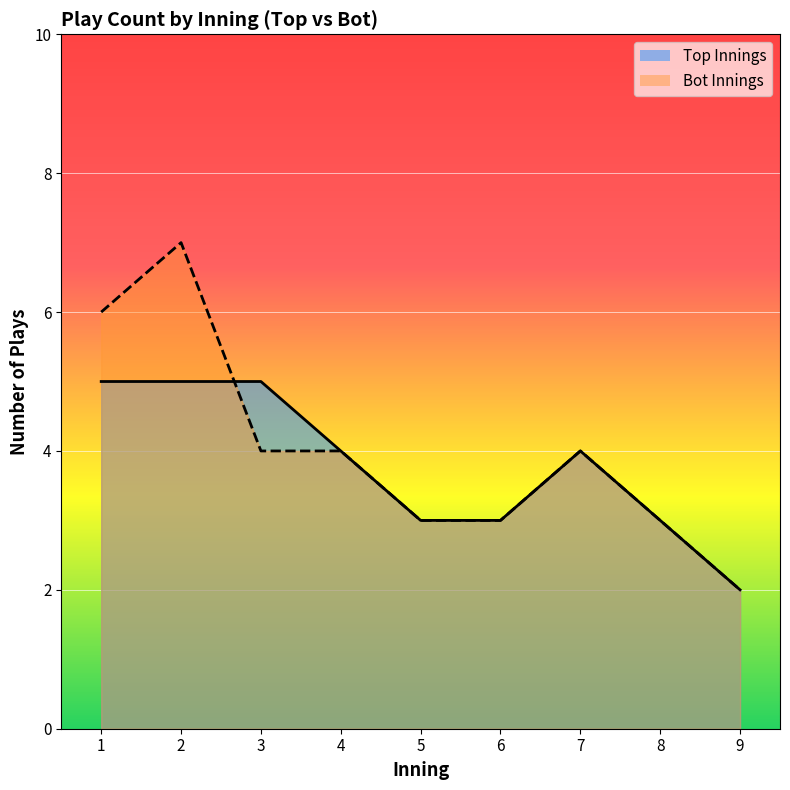

At 2, list the series in order from smallest to largest.

Top Innings, Bot Innings